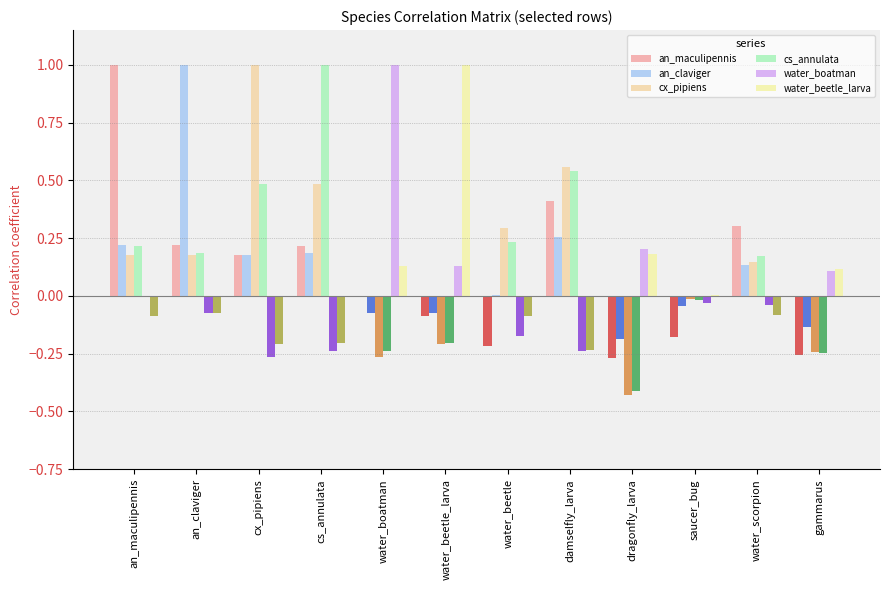

Is it true that water_beetle_larva equals 0.0 at cx_pipiens?

True